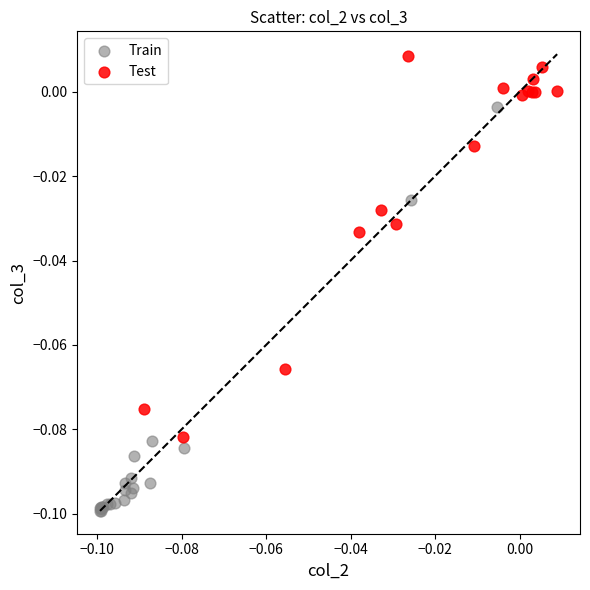

Which series has the widest spread of Y values?

Train